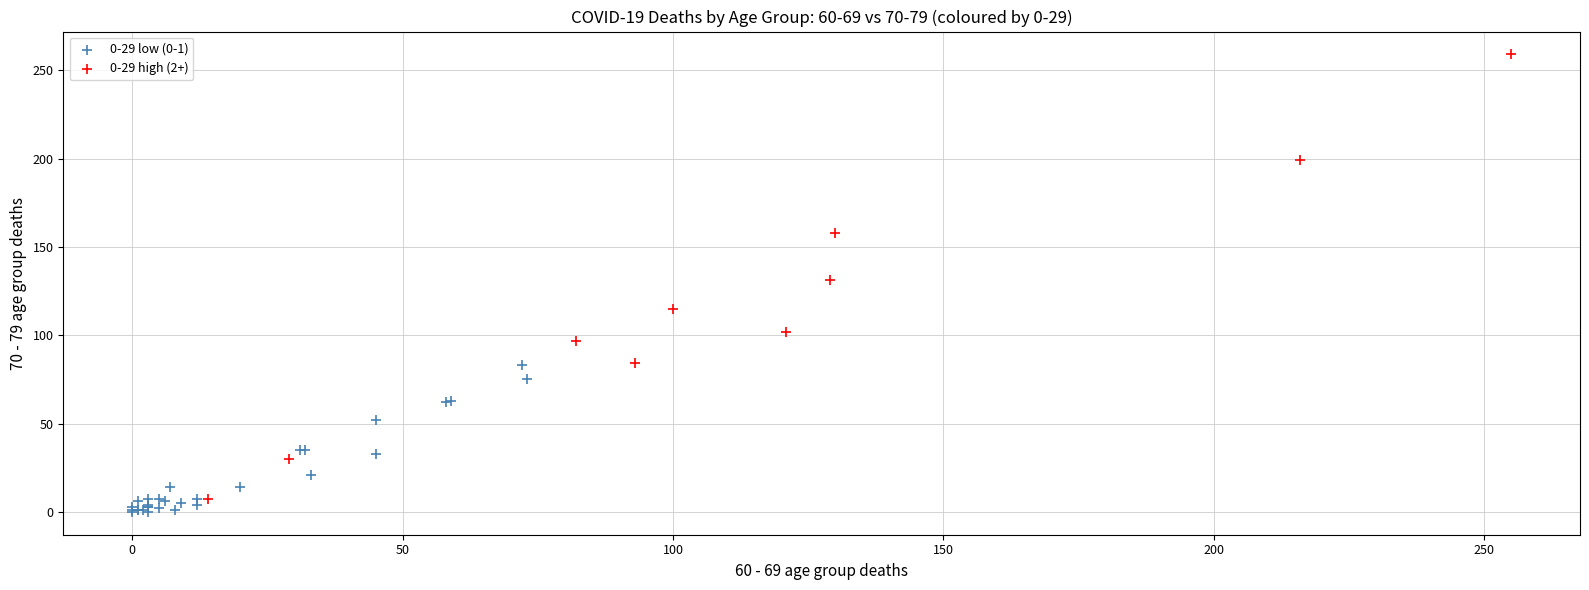

Which series reaches the minimum Y coordinate?

0-29 low (0-1)